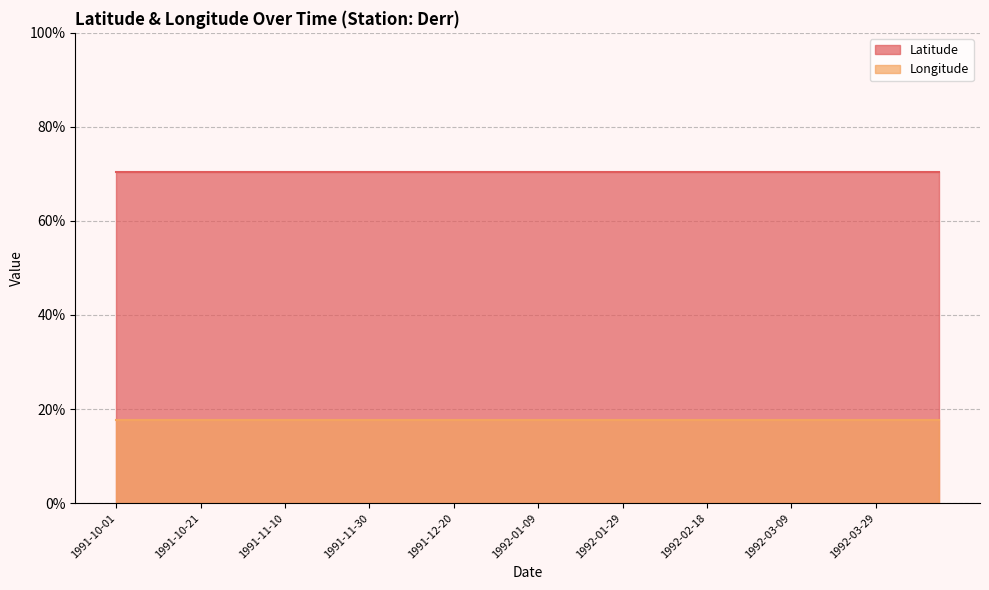

Reading left to right, what are all the values shown in this chart?

Latitude: 0.7	0.7	0.7	0.7	0.7	0.7	0.7	0.7	0.7	0.7	0.7	0.7	0.7	0.7	0.7	0.7	0.7	0.7	0.7	0.7	0.7	0.7	0.7	0.7	0.7	0.7	0.7	0.7	0.7	0.7	0.7	0.7	0.7	0.7	0.7	0.7	0.7	0.7	0.7	0.7
Longitude: 0.2	0.2	0.2	0.2	0.2	0.2	0.2	0.2	0.2	0.2	0.2	0.2	0.2	0.2	0.2	0.2	0.2	0.2	0.2	0.2	0.2	0.2	0.2	0.2	0.2	0.2	0.2	0.2	0.2	0.2	0.2	0.2	0.2	0.2	0.2	0.2	0.2	0.2	0.2	0.2